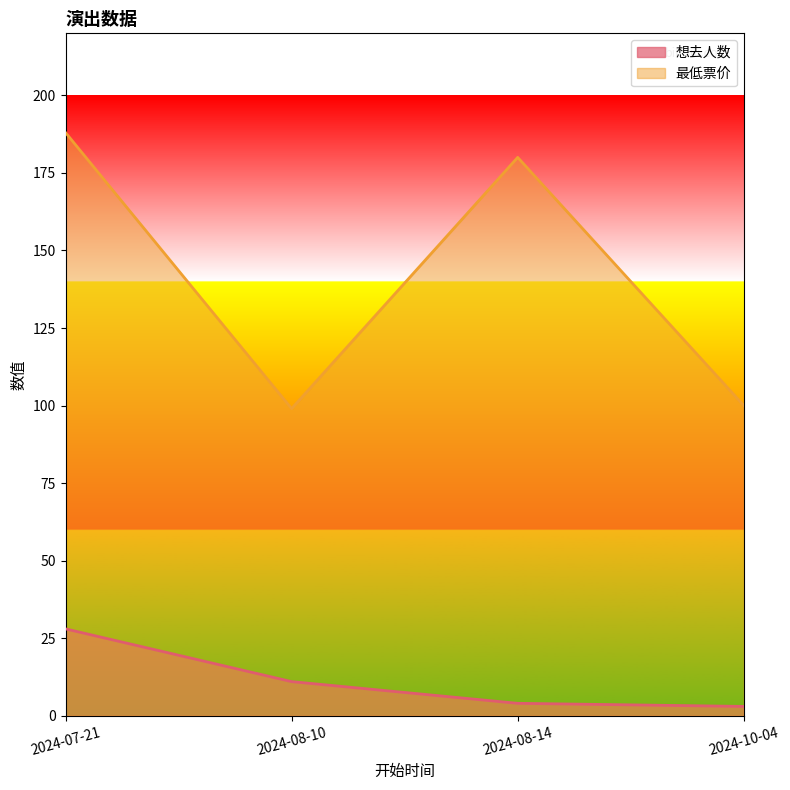

What is the value of the 想去人数 point at the 1st from the left?

28